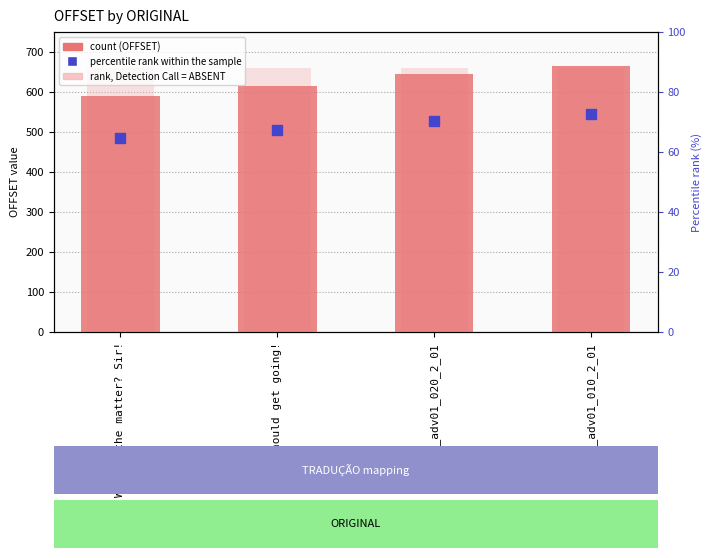

Where is the data nearest to the value 628?

We should get going!